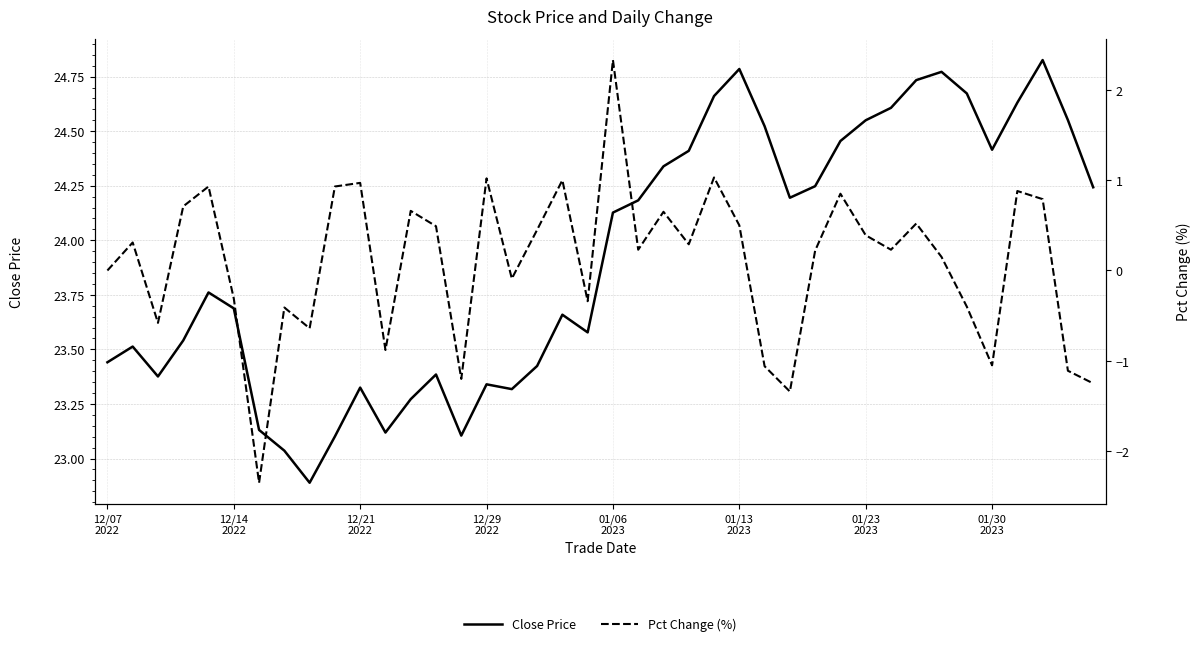

The value of Close Price at 27 is 11.9. True or false?

False